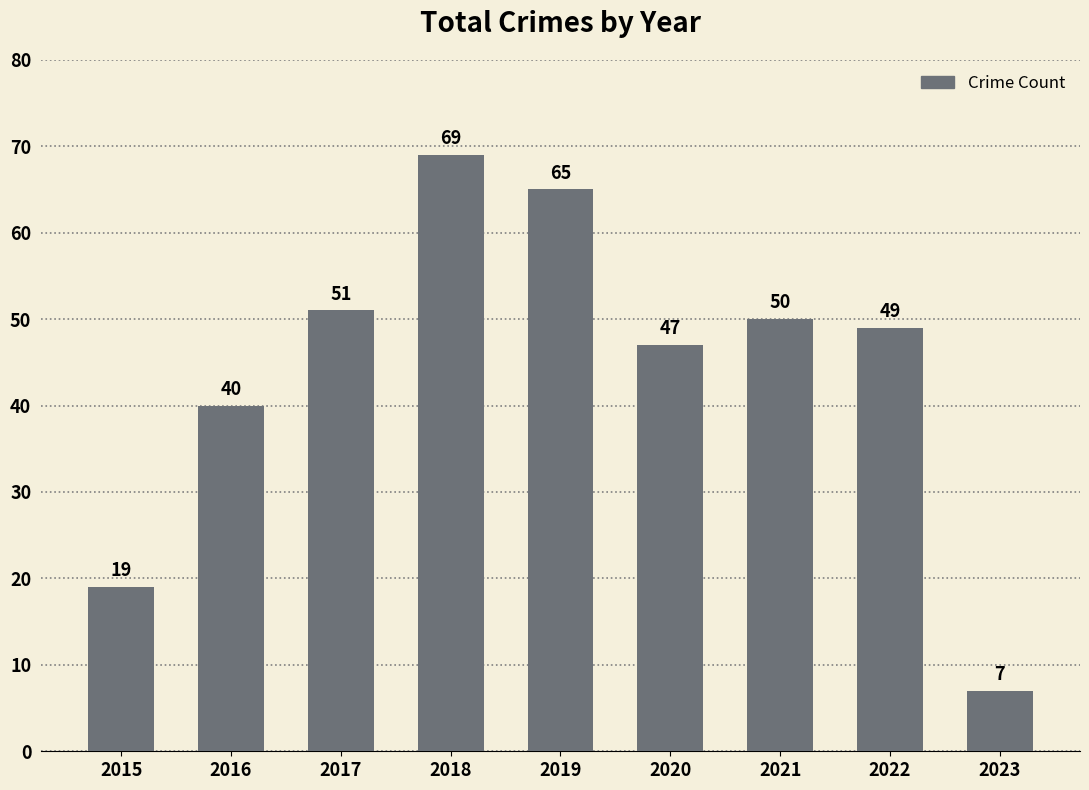

The chart shows a value of 19 at 2015. True or false?

True